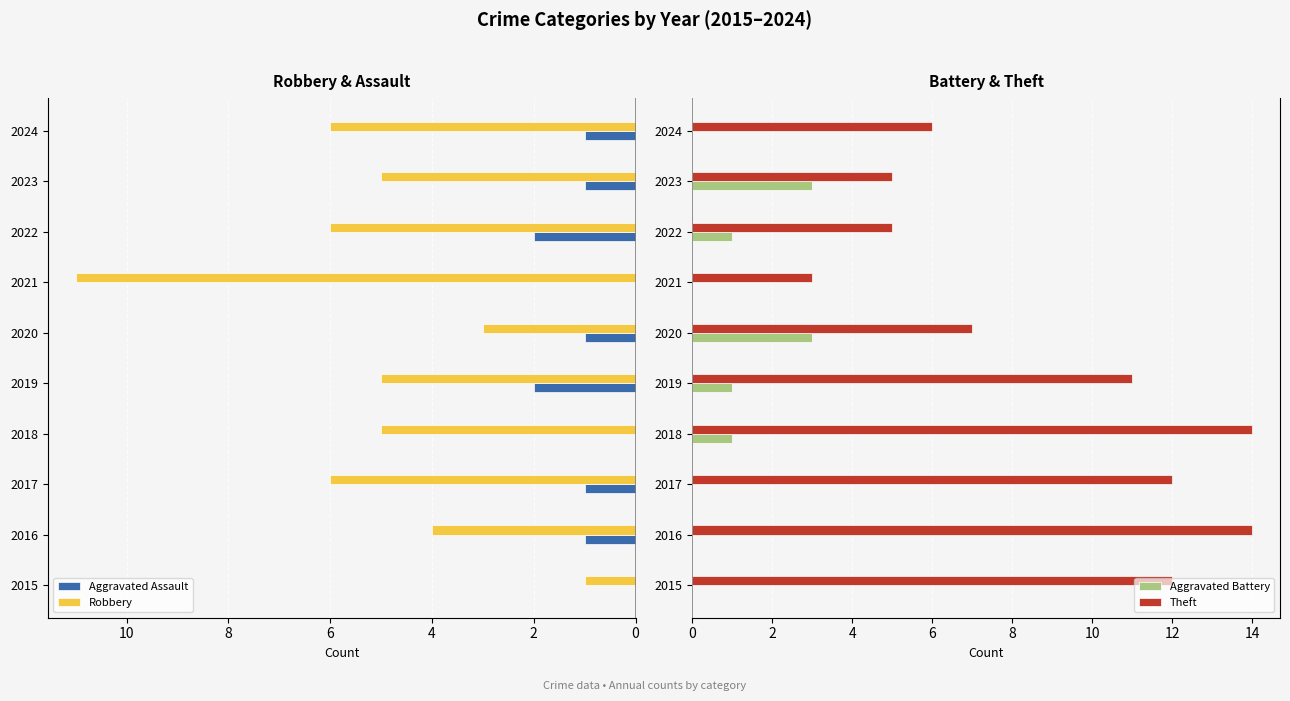

The Robbery series shows 5 at 2019. True or false?

True